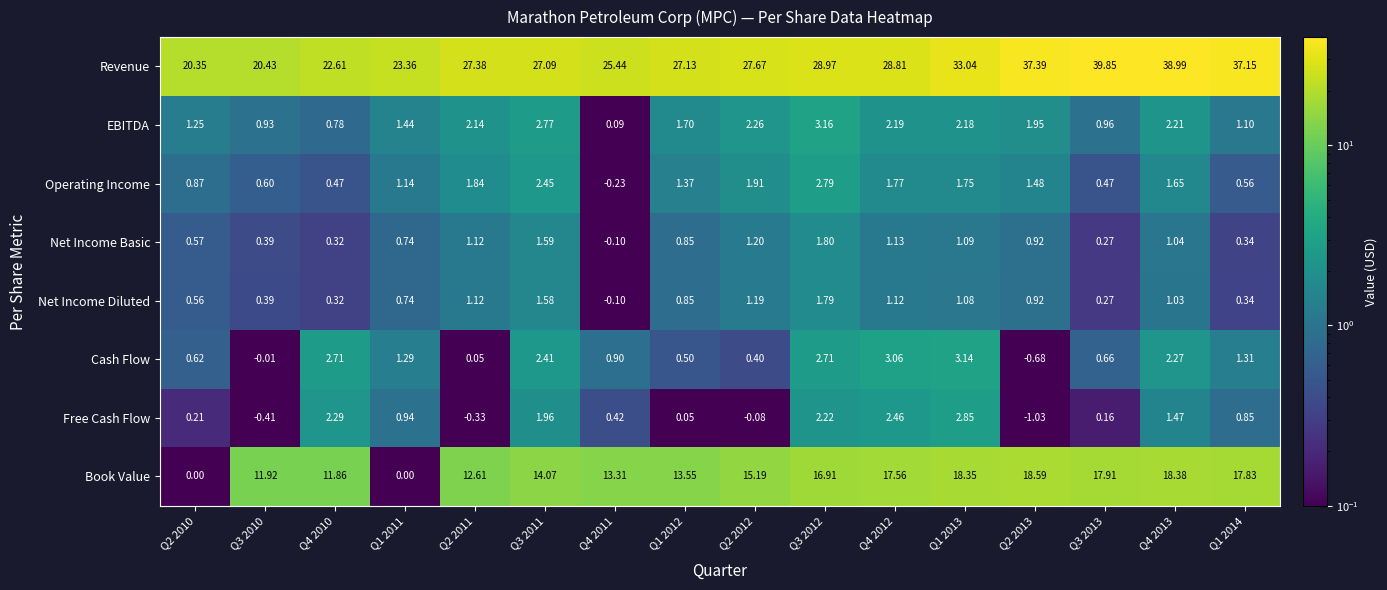

List the series in order of their peak value, highest first.

Revenue, Book Value, EBITDA, Cash Flow, Free Cash Flow, Operating Income, Net Income Basic, Net Income Diluted